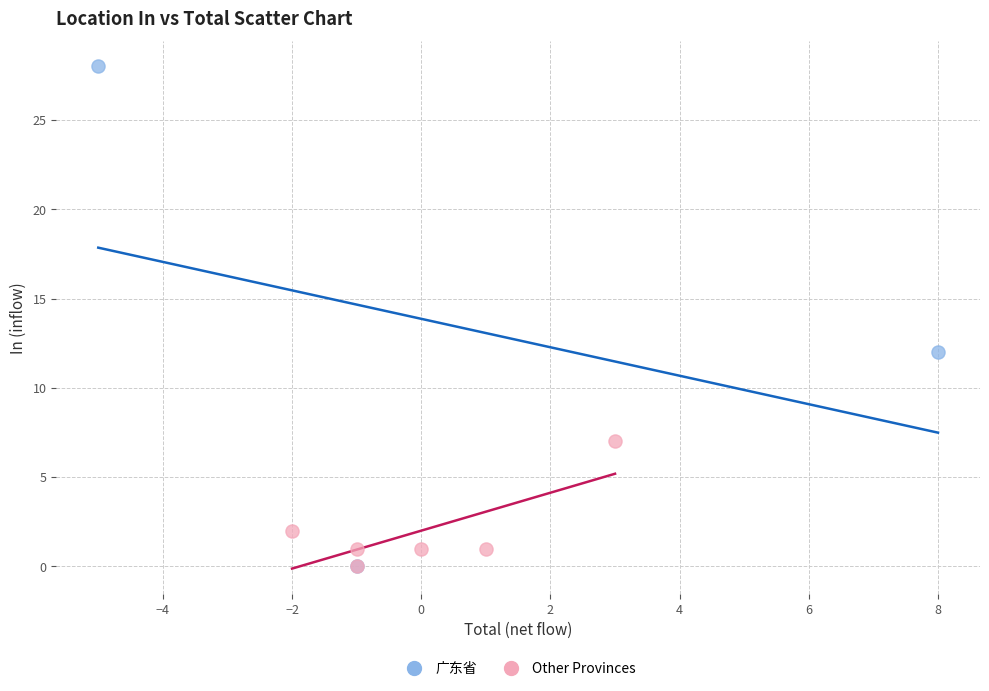

Which series reaches the maximum Y coordinate?

广东省